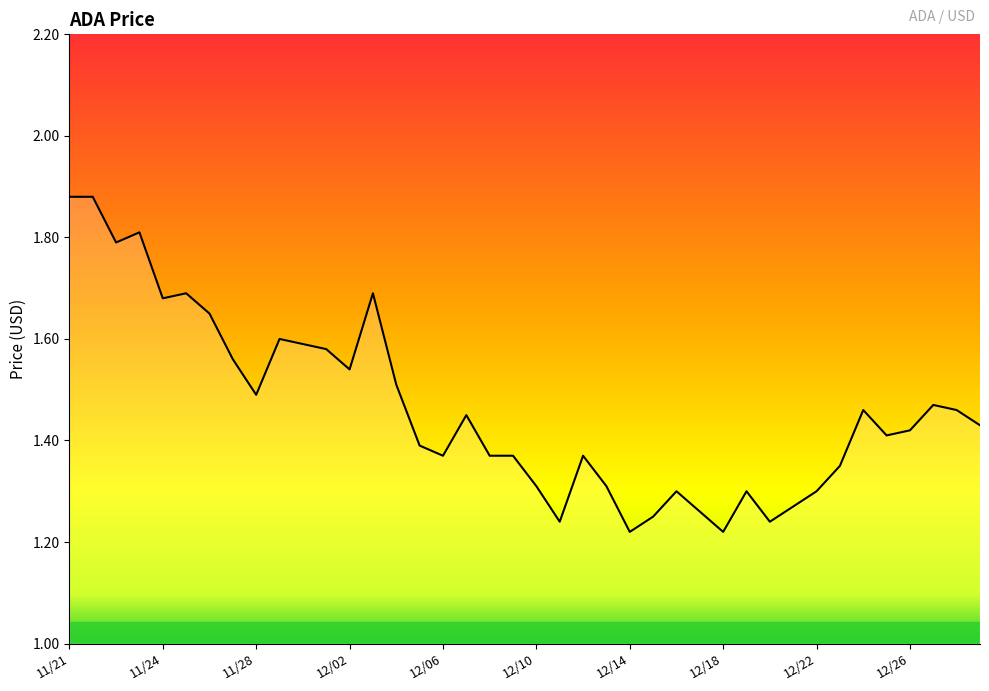

What is the difference between the maximum and minimum values?

0.7